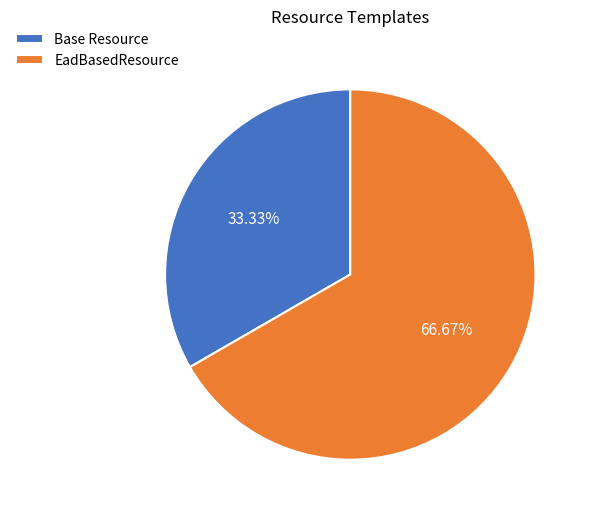

Between EadBasedResource and Base Resource, which is larger?

EadBasedResource